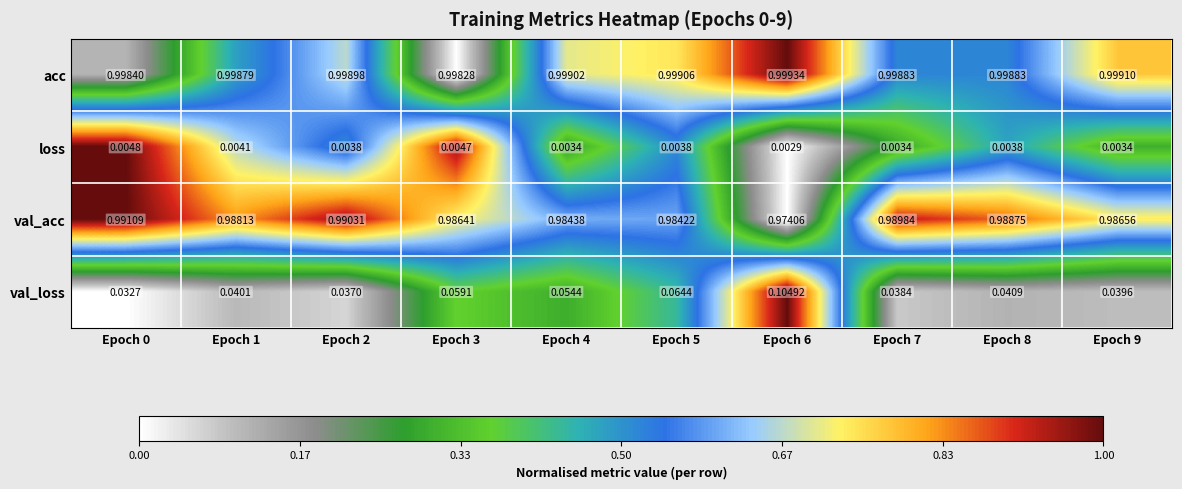

Which series has the widest spread of values?

val_loss